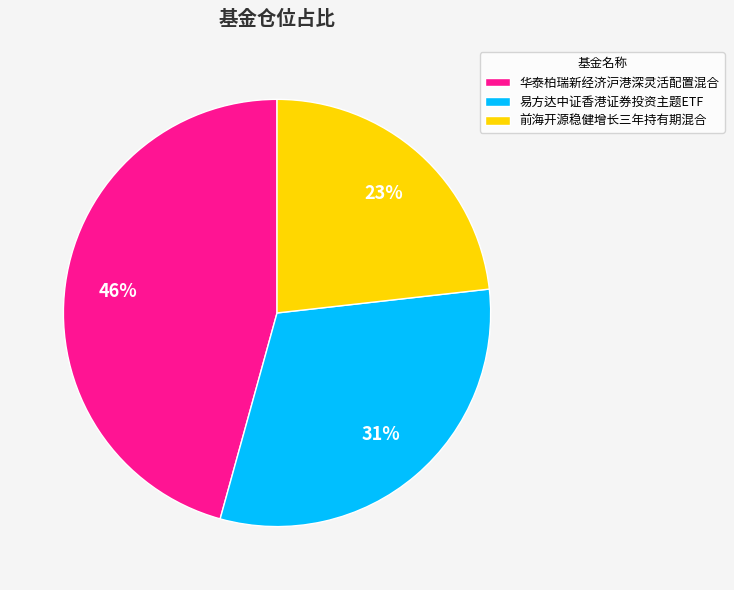

To the nearest percent, what is the average slice percentage?

33%